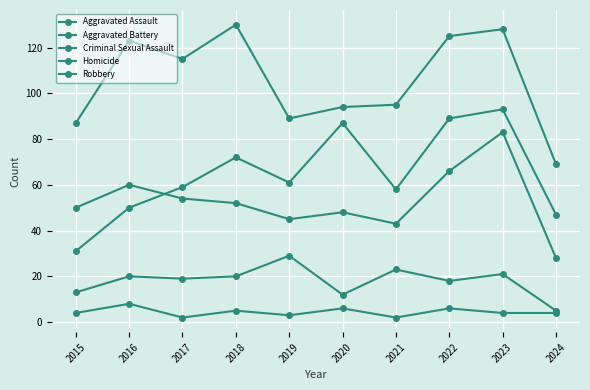

True or false: Aggravated Assault and Criminal Sexual Assault cross at least once.

False